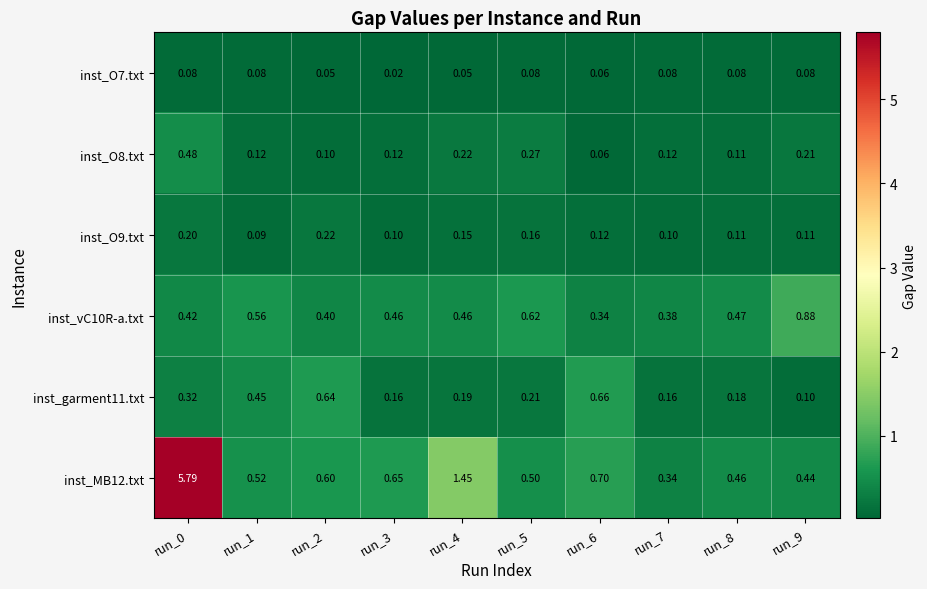

Is the value of inst_vC10R-a.txt at run_5 greater than the value of inst_MB12.txt at run_5?

Yes